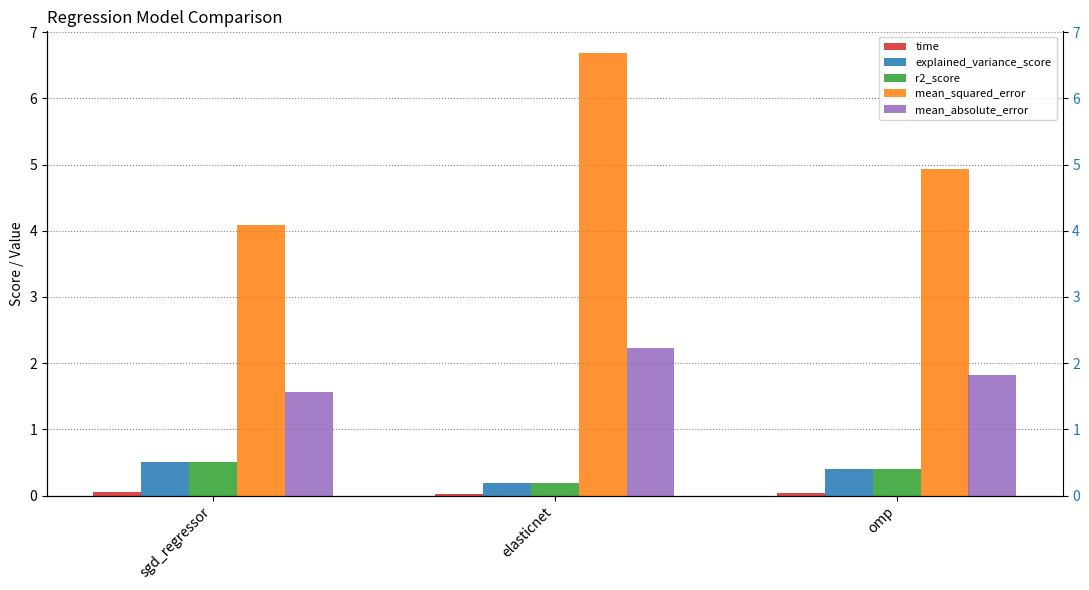

Reading right to left, list all the values displayed in this chart.

time: 0.0	0.0	0.1
explained_variance_score: 0.4	0.2	0.5
r2_score: 0.4	0.2	0.5
mean_squared_error: 4.9	6.7	4.1
mean_absolute_error: 1.8	2.2	1.6